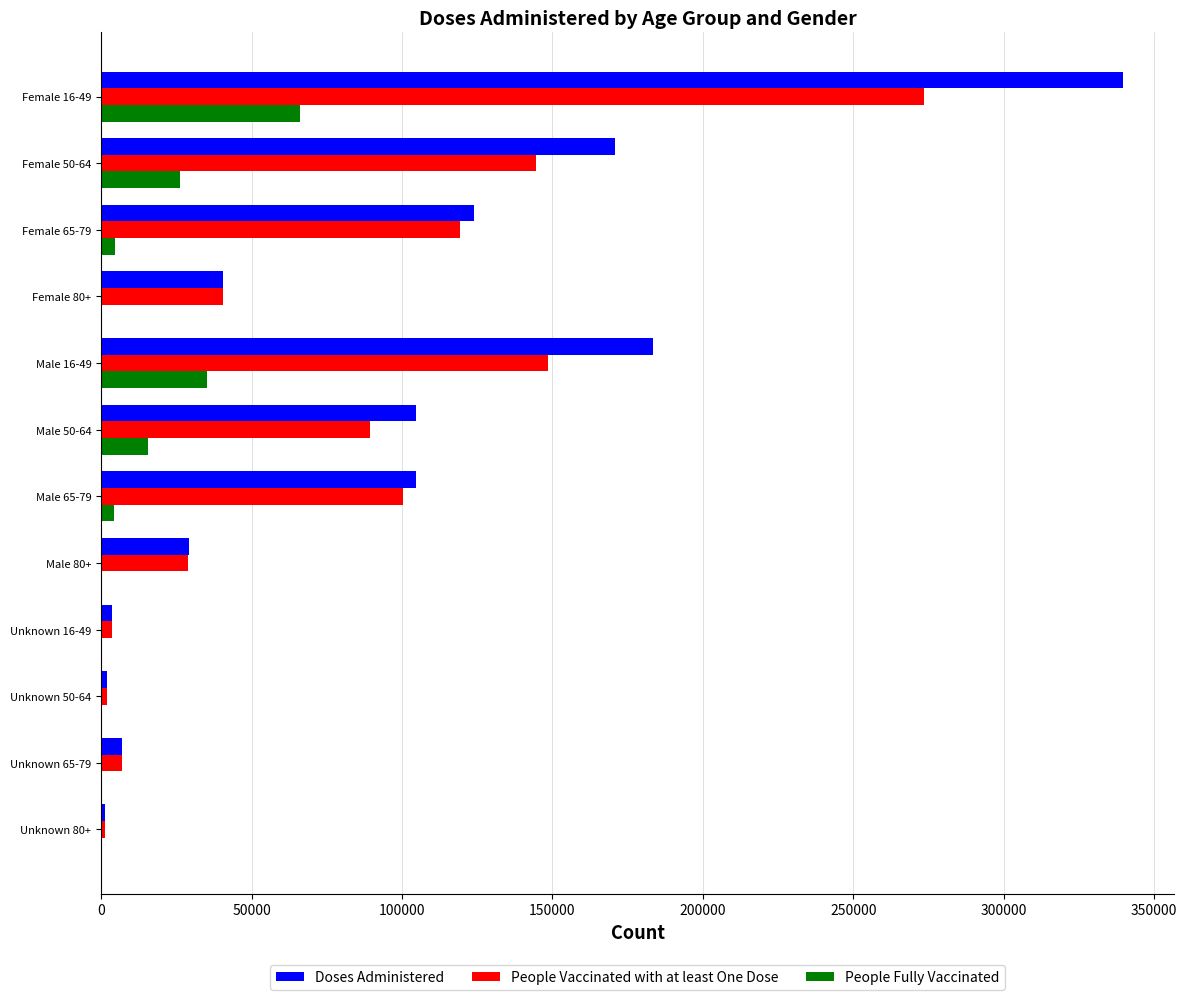

Between Female 16-49 and Male 16-49, which series saw the biggest shift?

Doses Administered